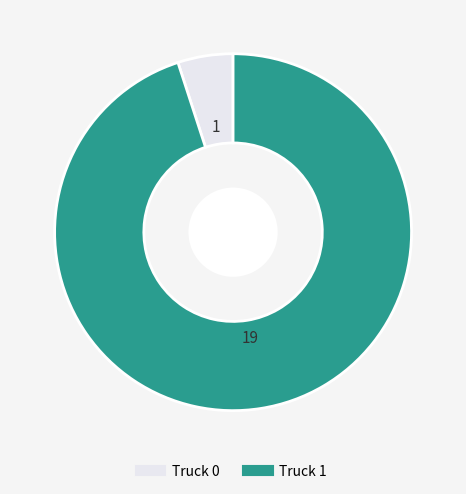

The Truck 0 slice represents 5% of the pie. True or false?

True